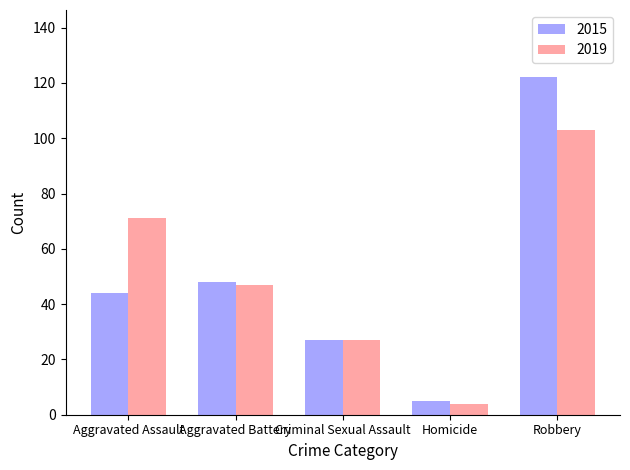

How many bars are there in total?

10